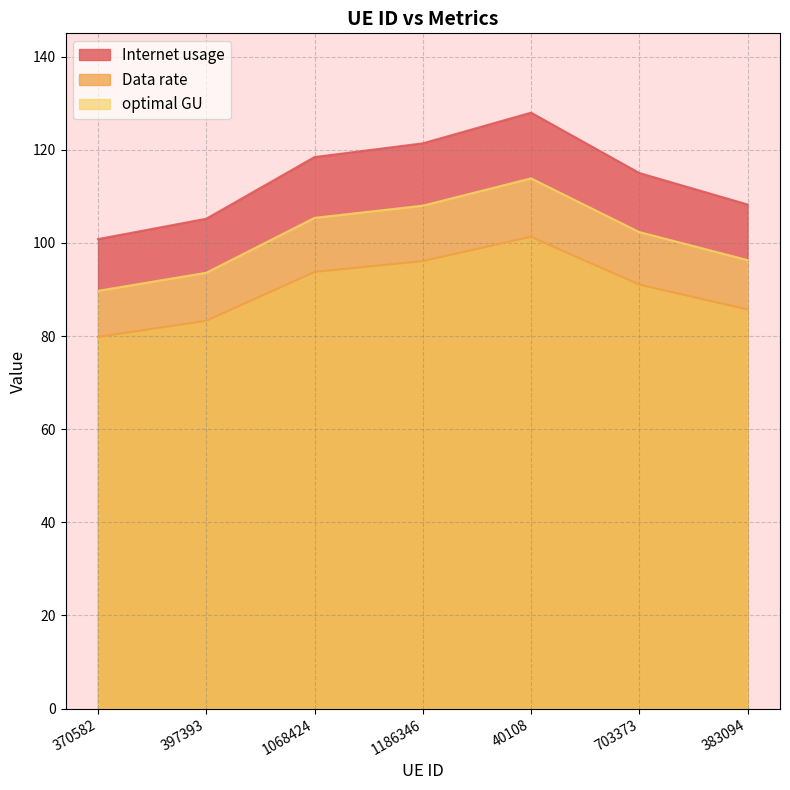

Which has a higher value, 703373 or 370582?

703373